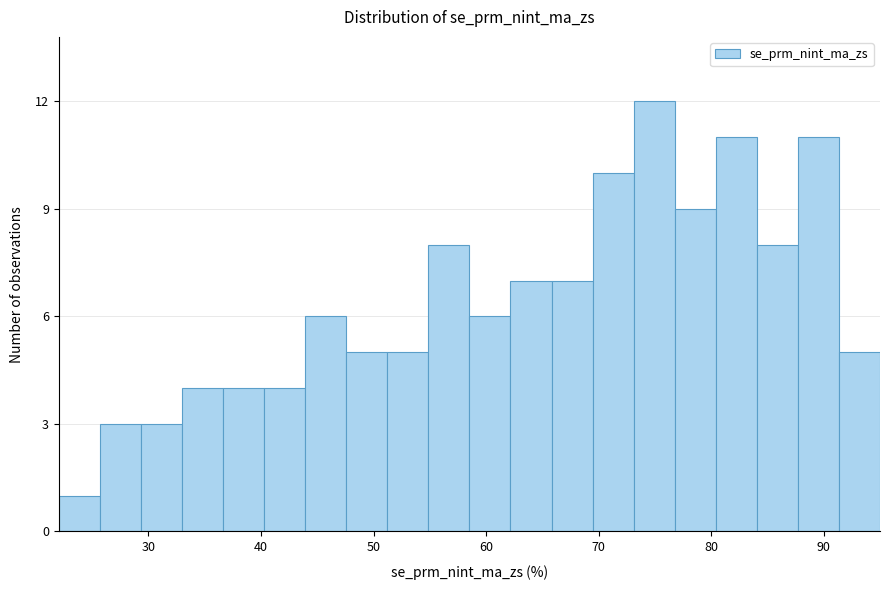

Read against the x-axis, roughly where is the centre of the tallest bar?

75